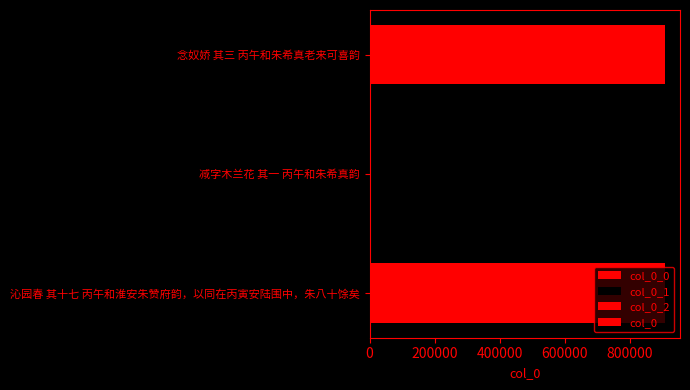

Count the number of categories in the chart.

1